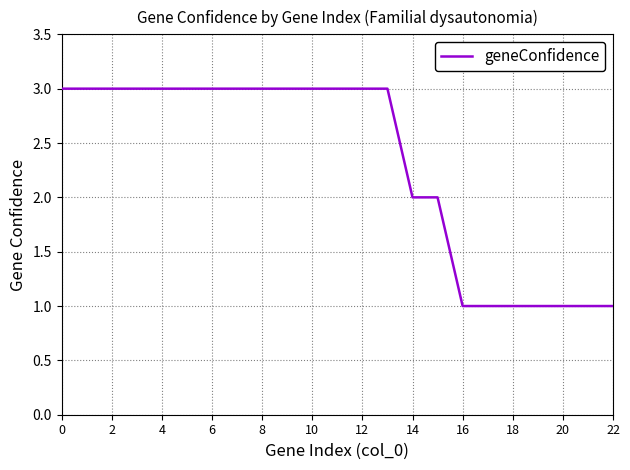

What is the maximum value shown in the chart?

3